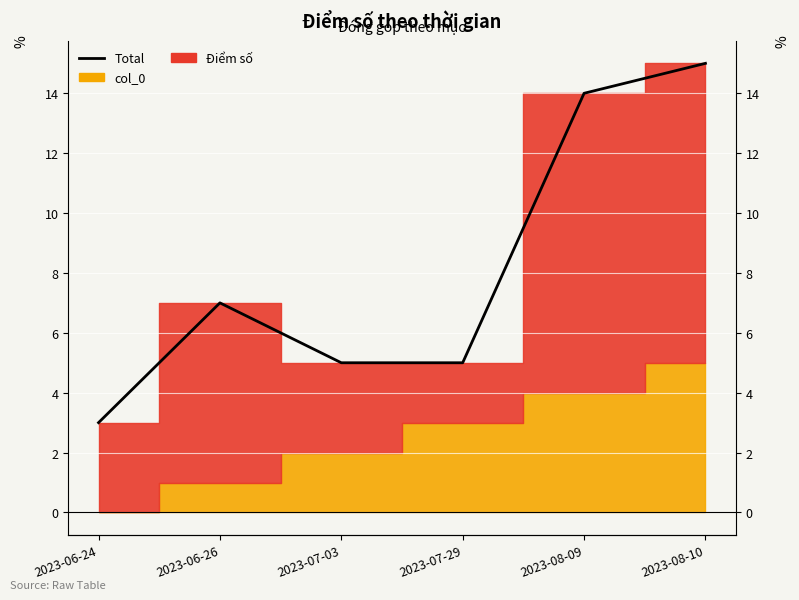

Where does the data first go above 7?

2023-08-09